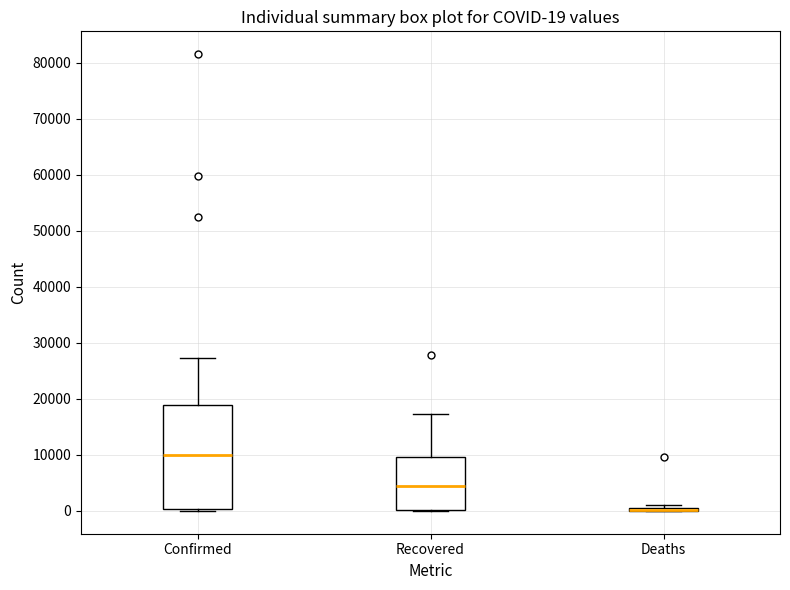

Comparing the boxes themselves (not the whiskers), which one is the tallest?

Confirmed